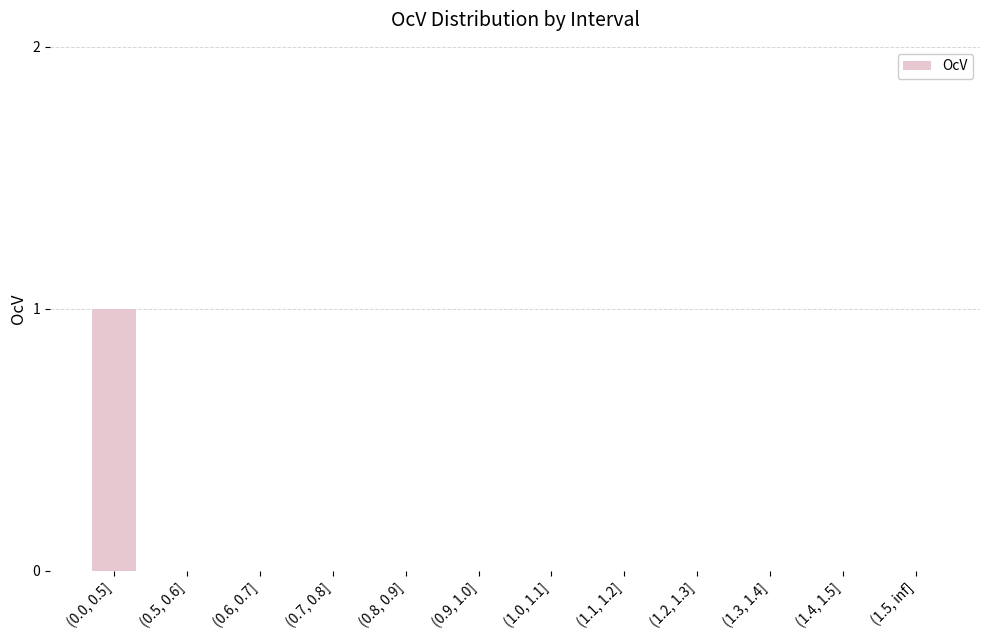

What is the sum of all values?

1